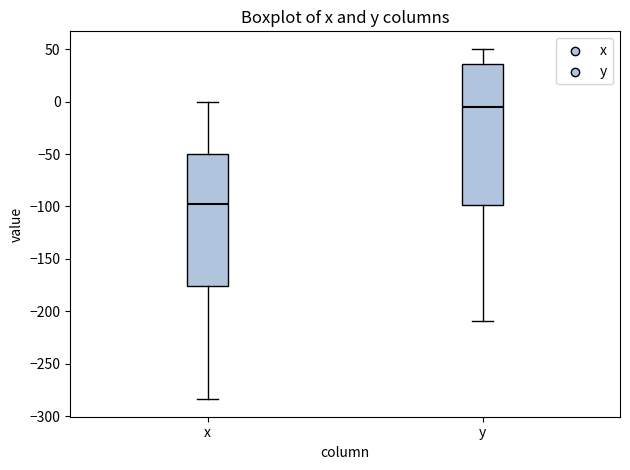

Which box has the highest median line?

y